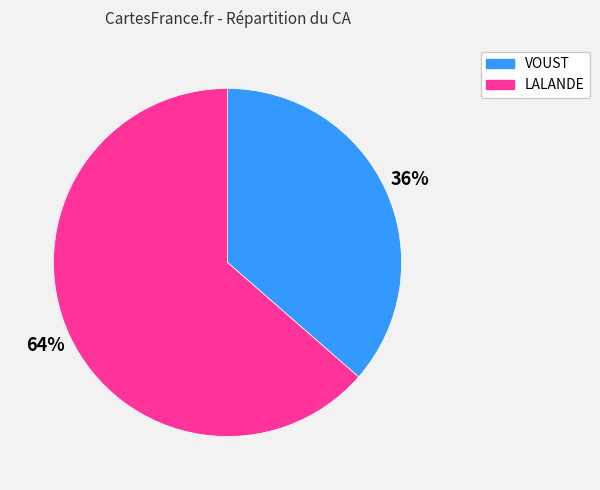

Which has a higher value, VOUST or LALANDE?

LALANDE